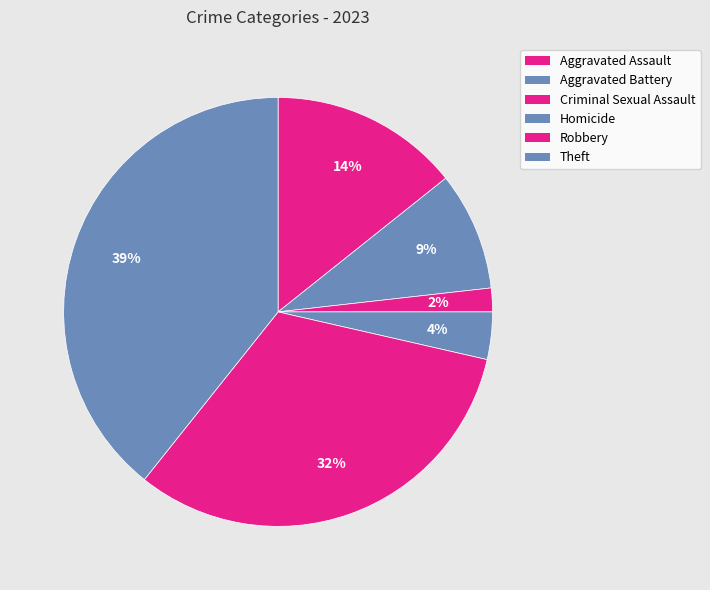

How many segments does this pie chart have?

6